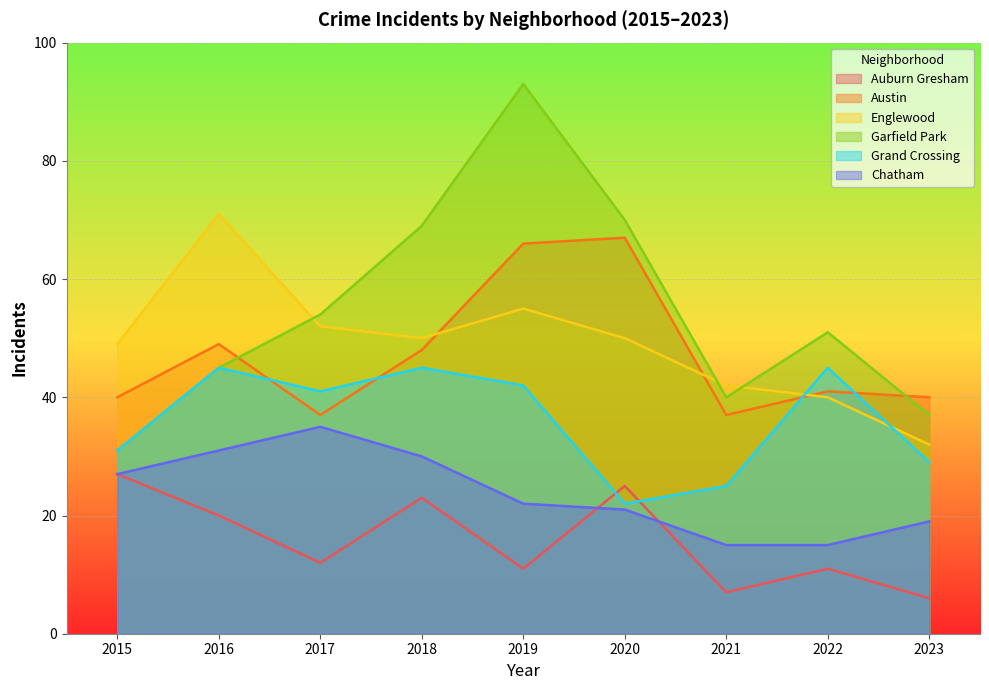

What is the total value across all series at 2023?

163